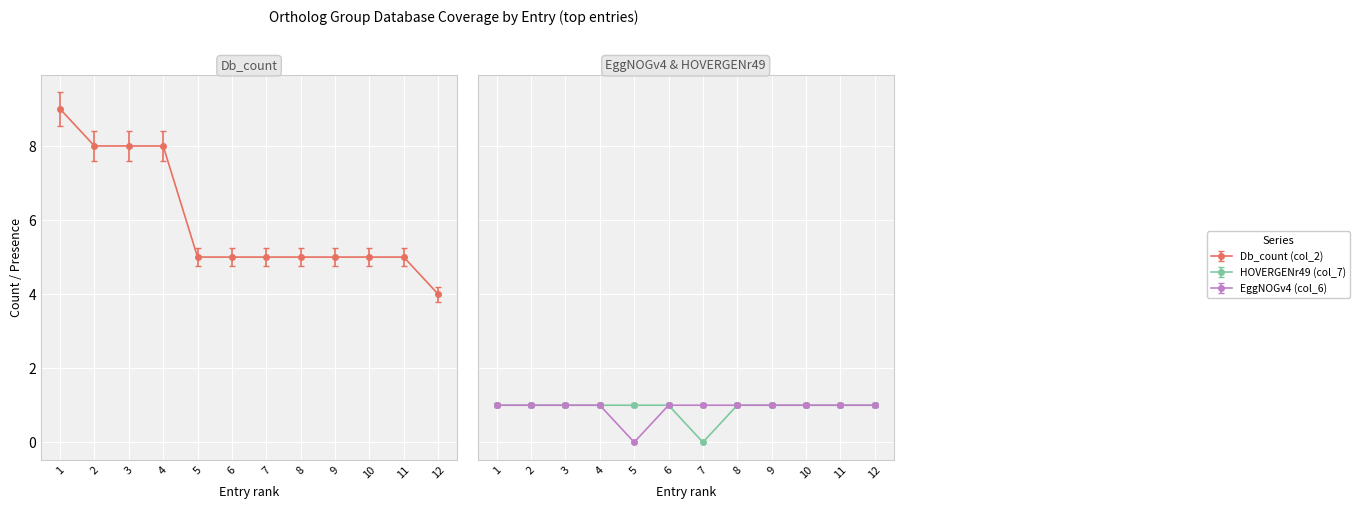

The value of Db_count (col_2) at 3 is 8.4. True or false?

True